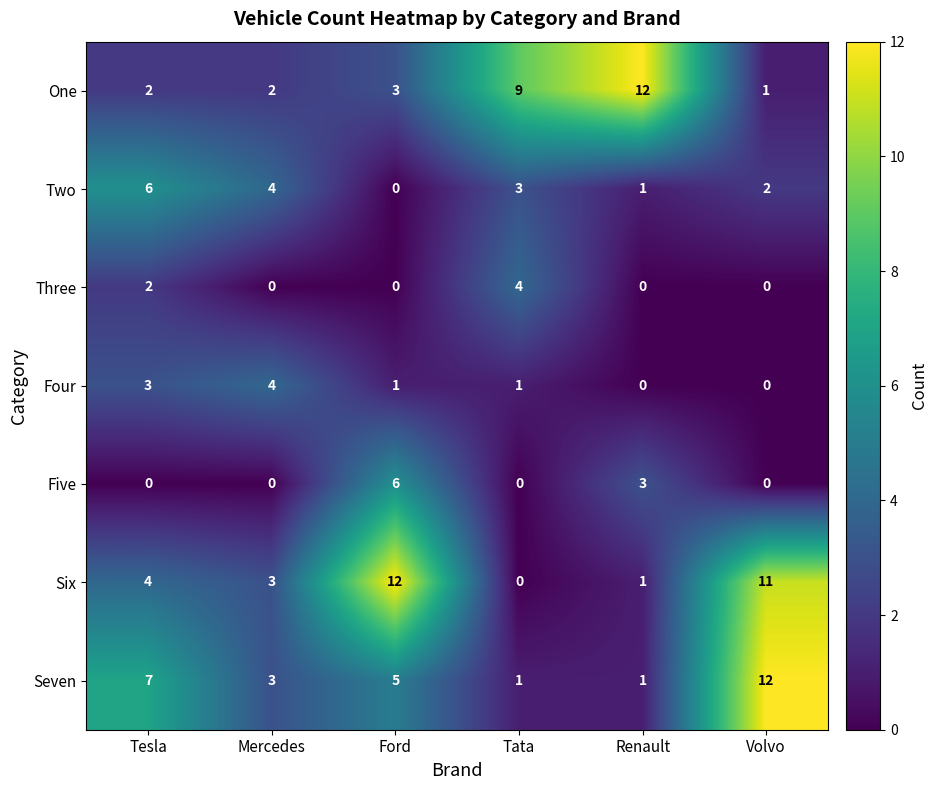

How many series are shown in this chart?

7